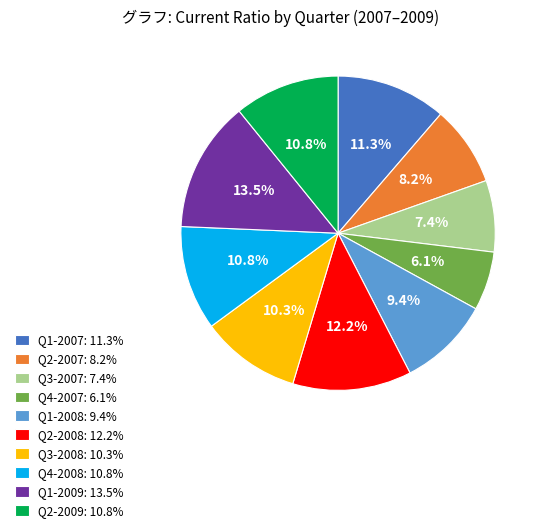

Count the number of slices in the pie.

10